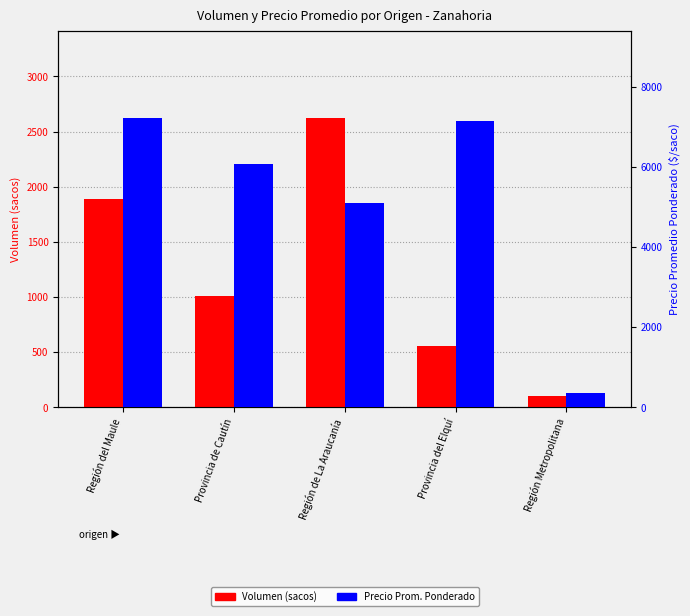

What is the value of the Precio Prom. Ponderado bar at the 4th from the left?

7143